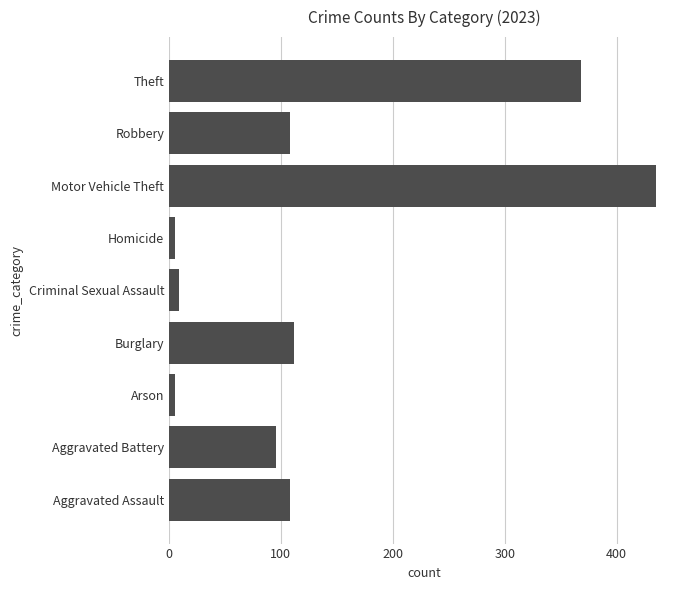

The chart shows a value of 96 at Aggravated Battery. True or false?

True